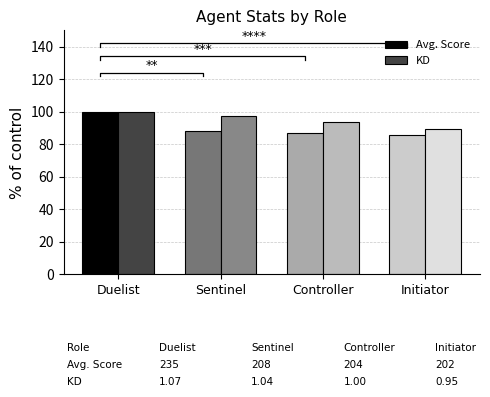

Which label corresponds to the smallest value in the chart?

Initiator